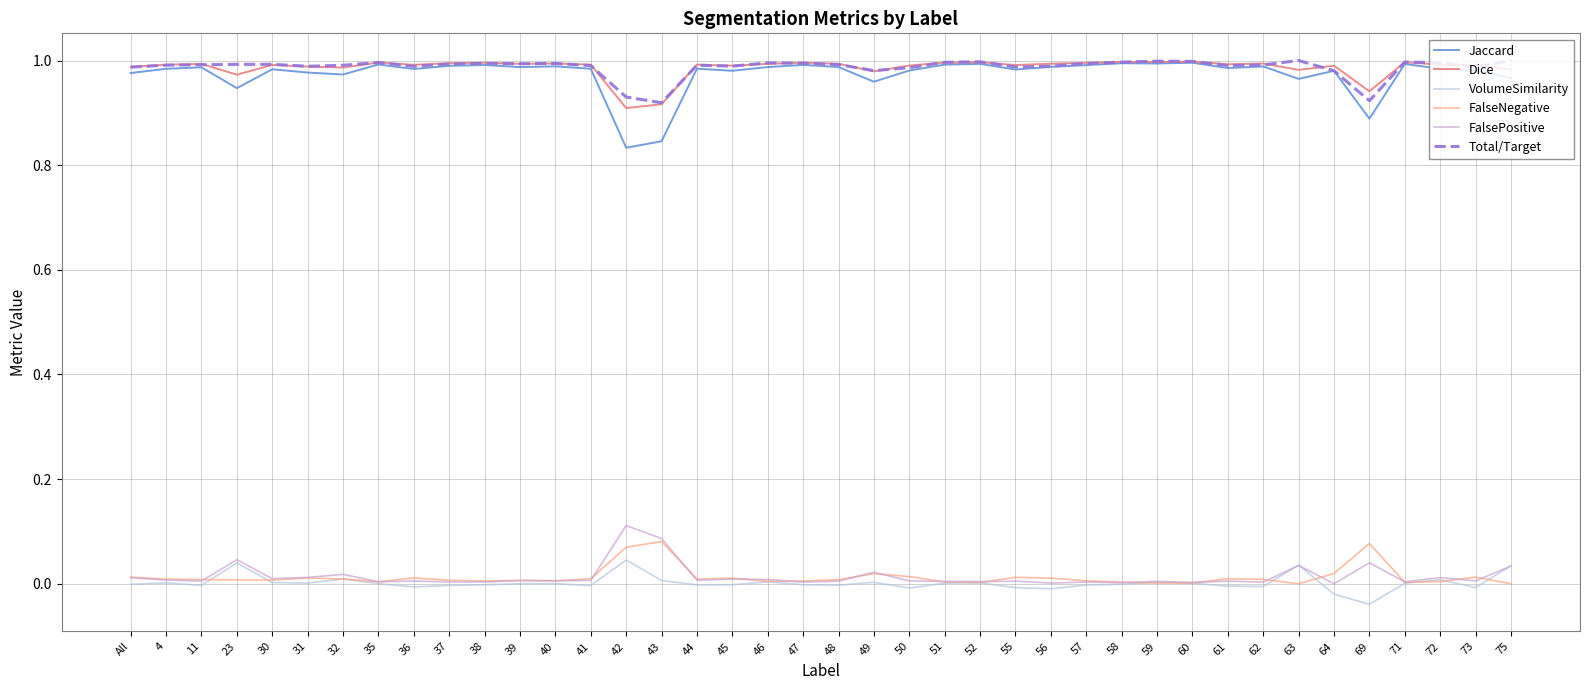

Which series has the largest range (max minus min)?

Jaccard